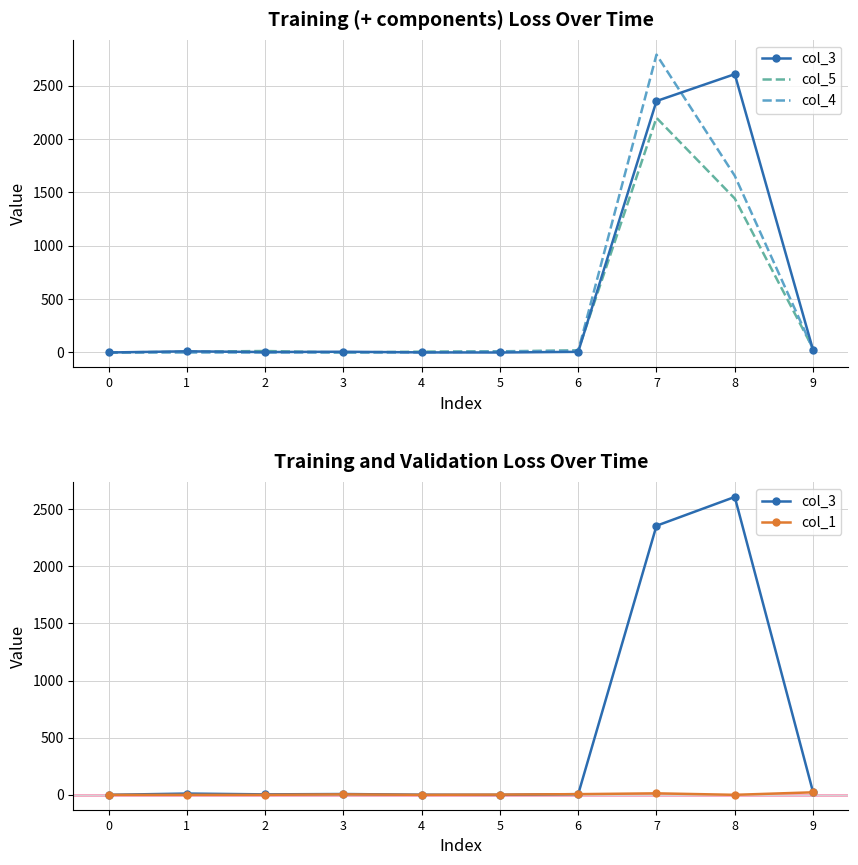

At 6, list the series in order from smallest to largest.

col_3, col_1, col_4, col_5